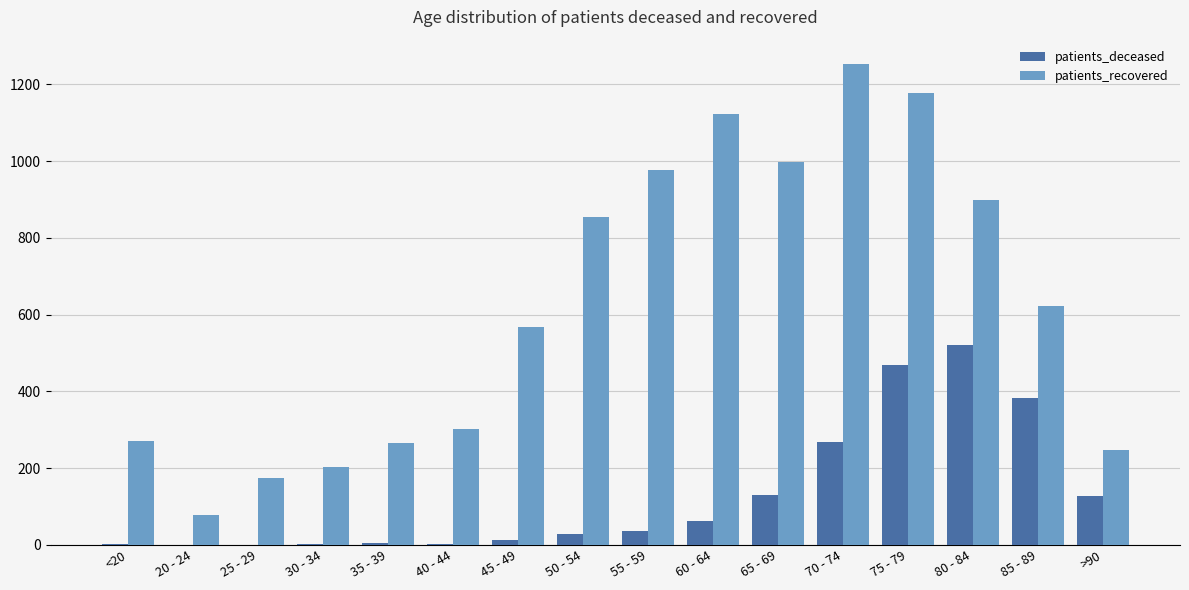

Where is patients_recovered nearest to the value 666?

85 - 89